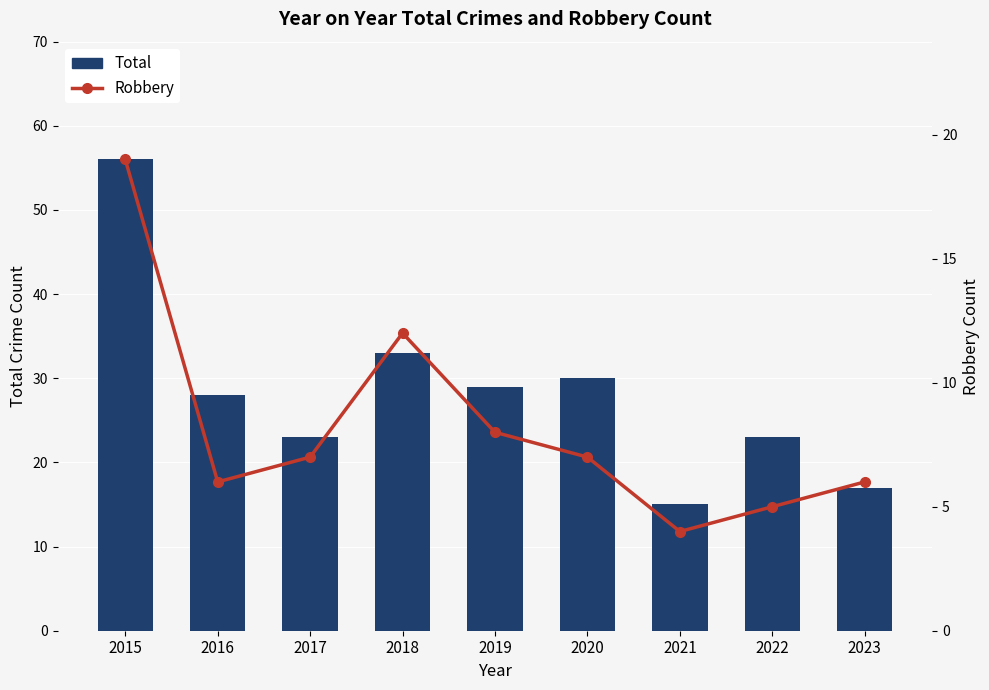

The value of Total at 2021 is 15. True or false?

True